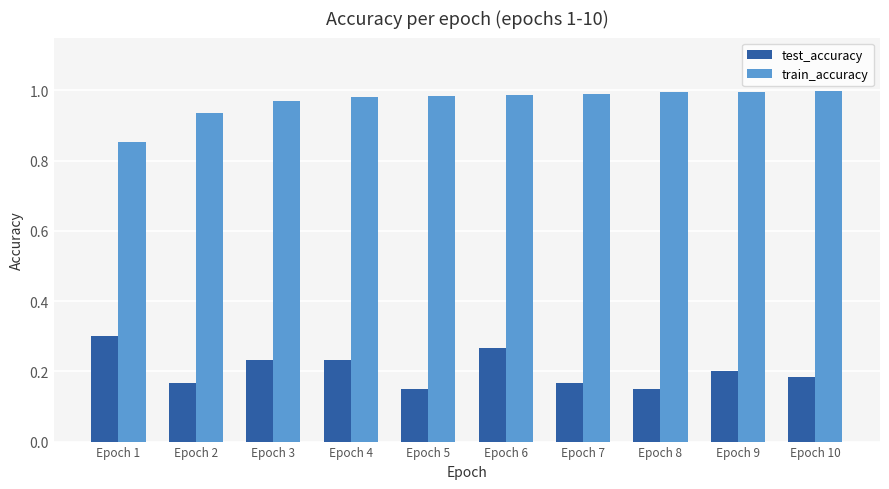

How many distinct data groups are displayed?

2